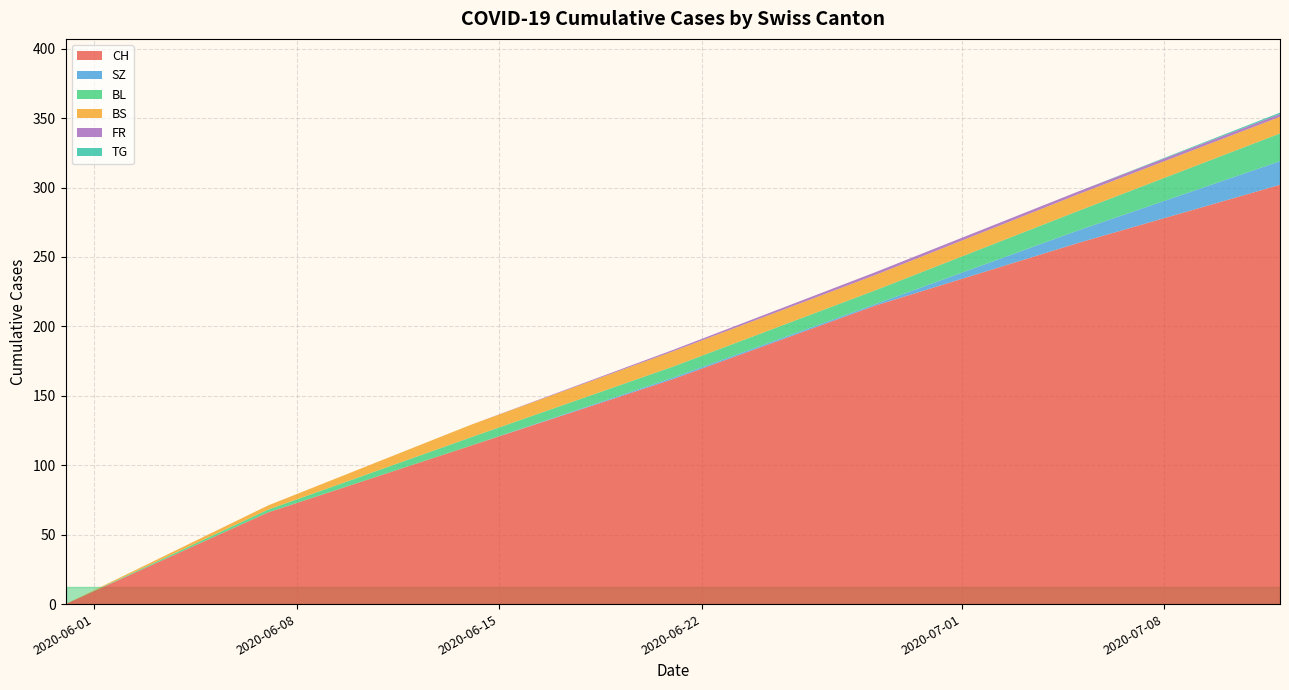

What is the highest value of the CH series?

302